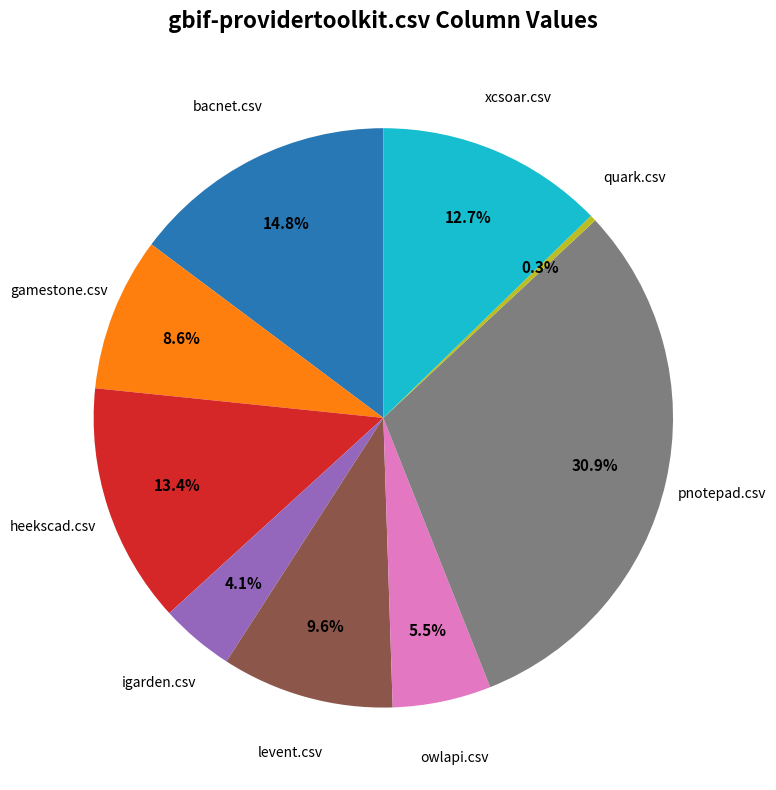

Is there a majority slice in this chart?

No